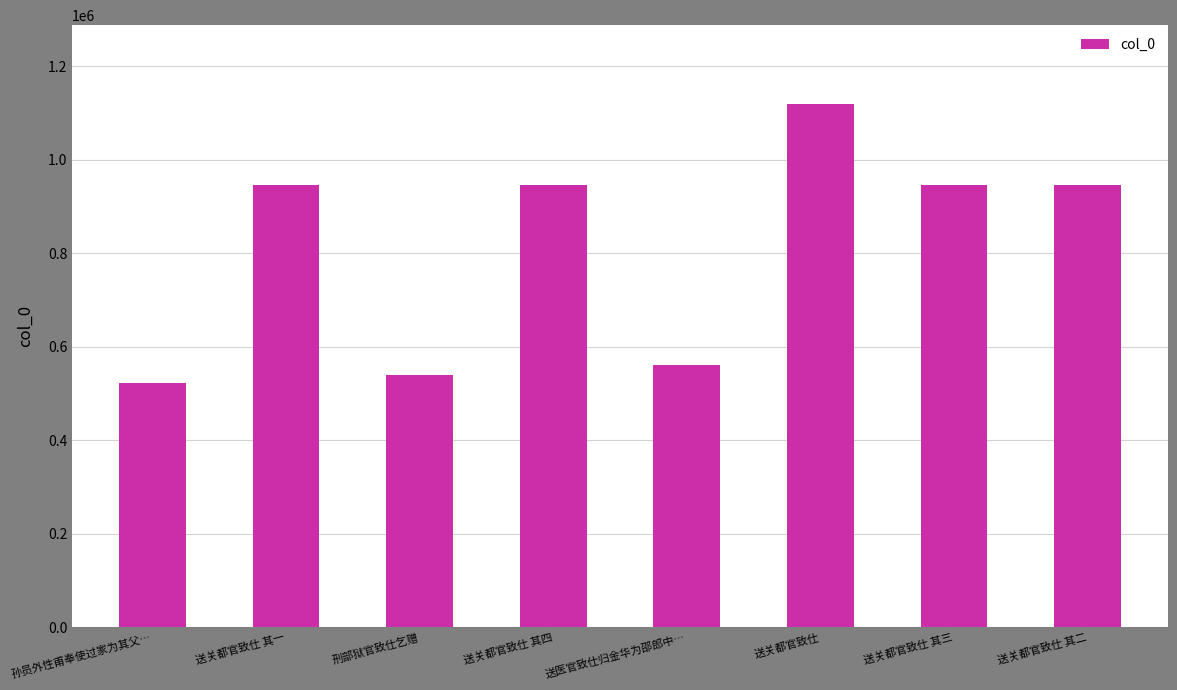

Approximately how many times larger is the value at 送关都官致仕 其四 compared to 送关都官致仕?

0.8